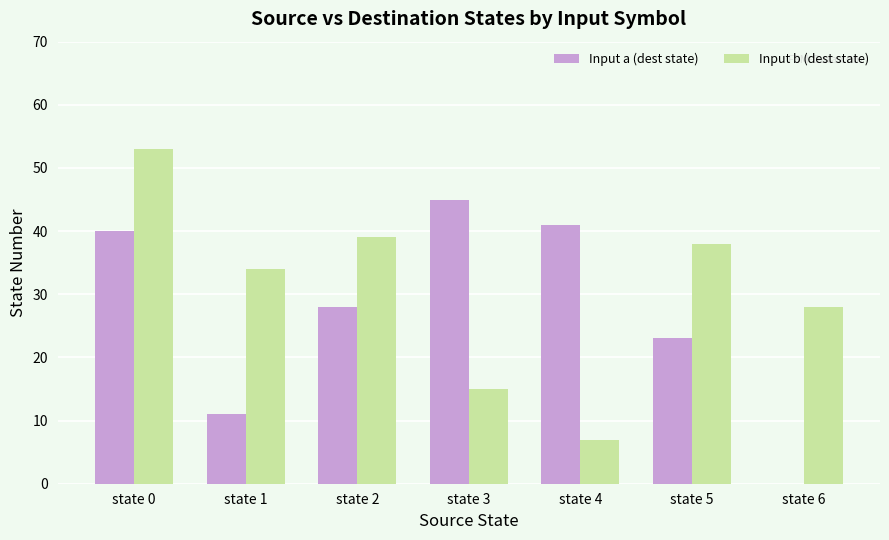

Reading left to right, list all the values displayed in this chart.

Input a (dest state): state 0=40	state 1=11	state 2=28	state 3=45	state 4=41	state 5=23	state 6=0
Input b (dest state): state 0=53	state 1=34	state 2=39	state 3=15	state 4=7	state 5=38	state 6=28